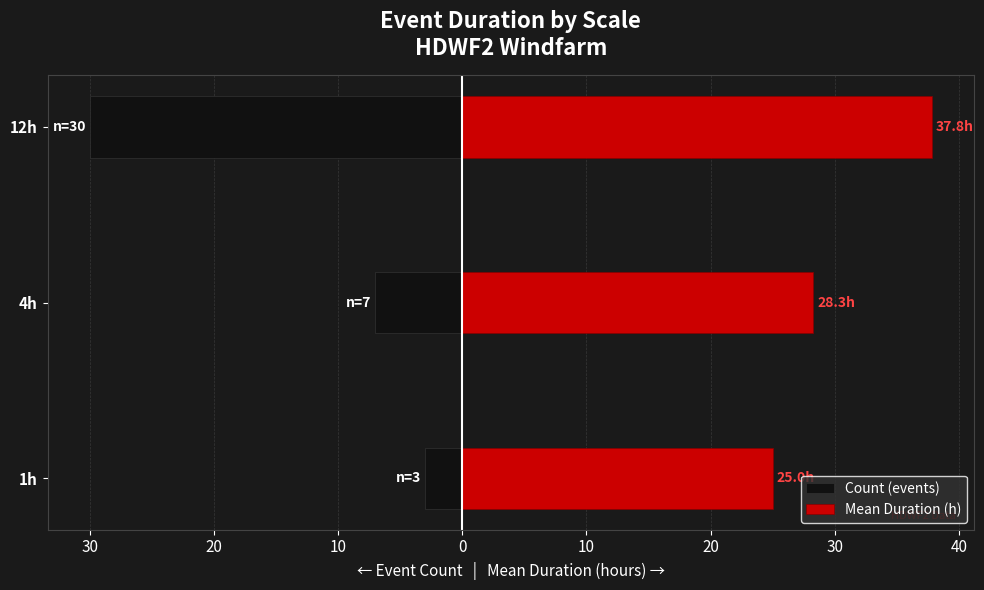

What are all the series names shown in the legend?

Count (events), Mean Duration (h)